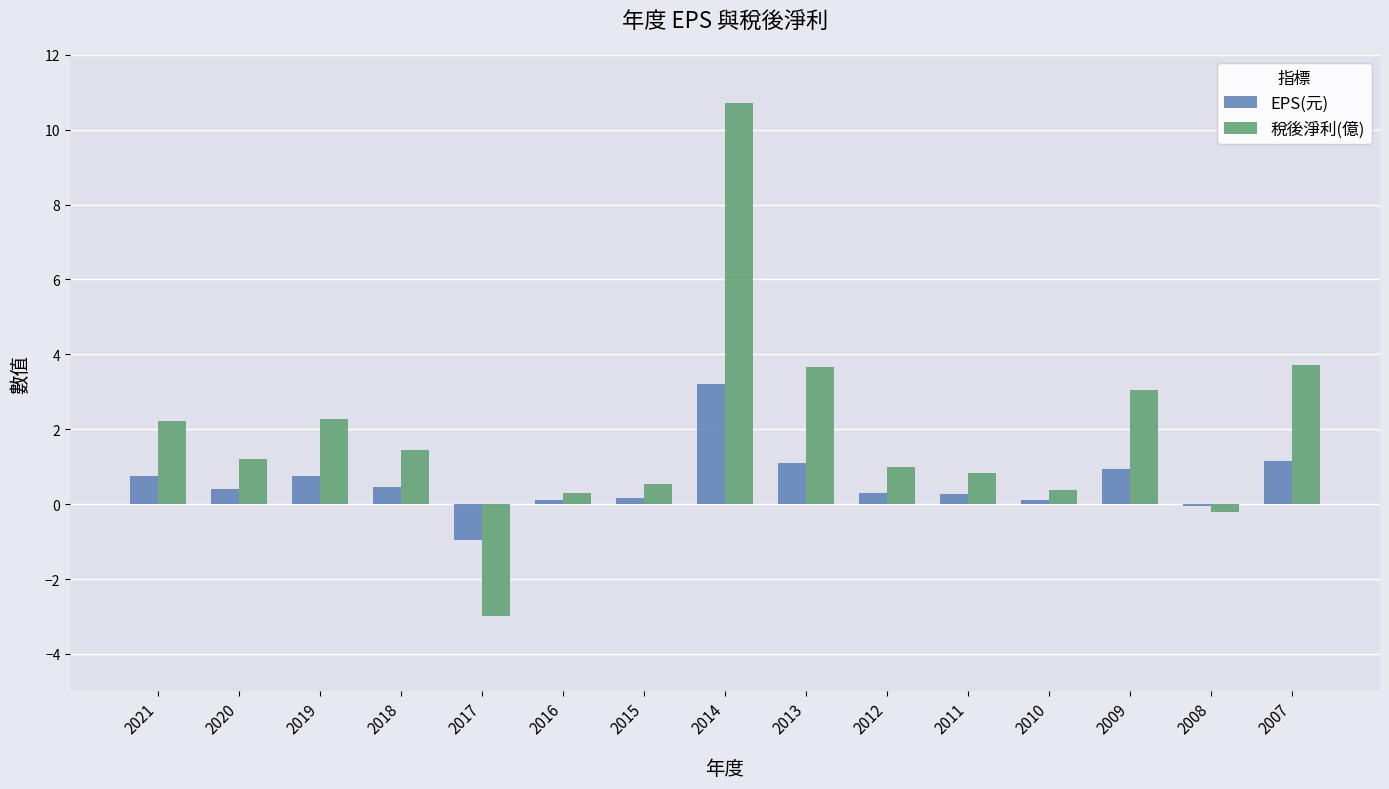

What is the maximum value shown in the chart?

10.7